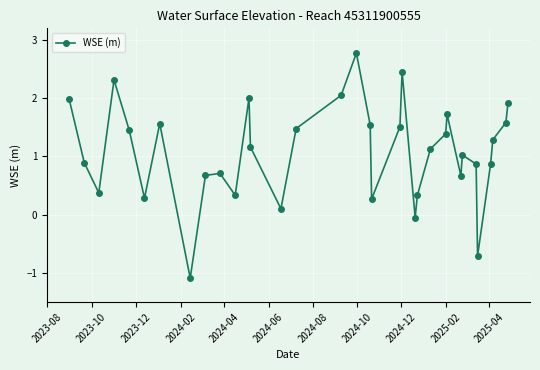

Is this an area chart (filled region under the line)?

No